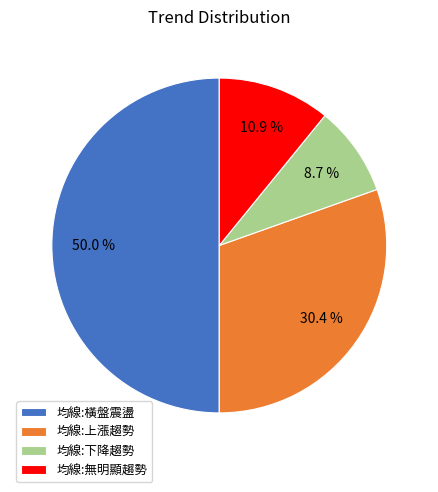

Does 均線:下降趨勢 represent more than half of the total?

No